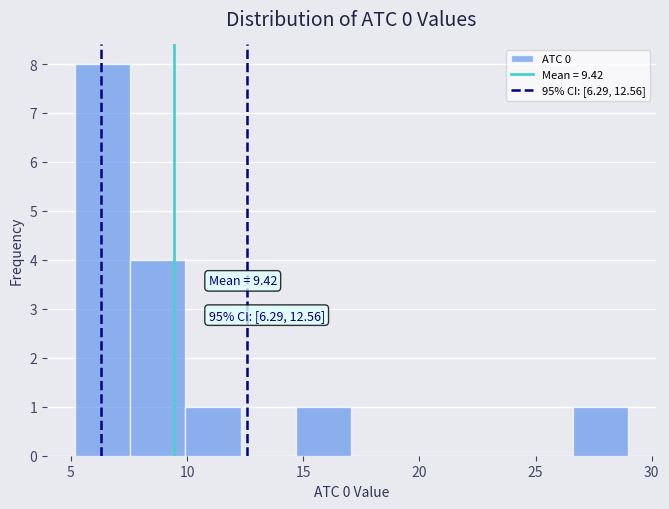

Over which range of the x-axis is the bar tallest?

5.0 to 7.5